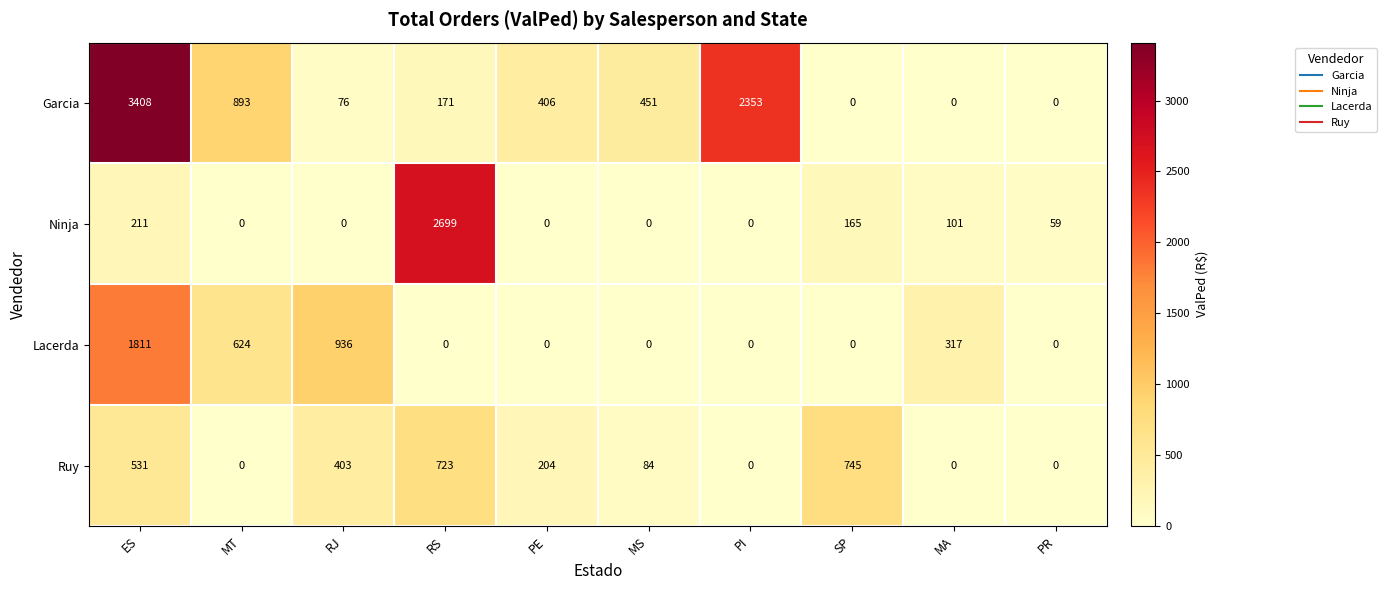

What is the difference between the second highest and minimum values in the Lacerda series?

936